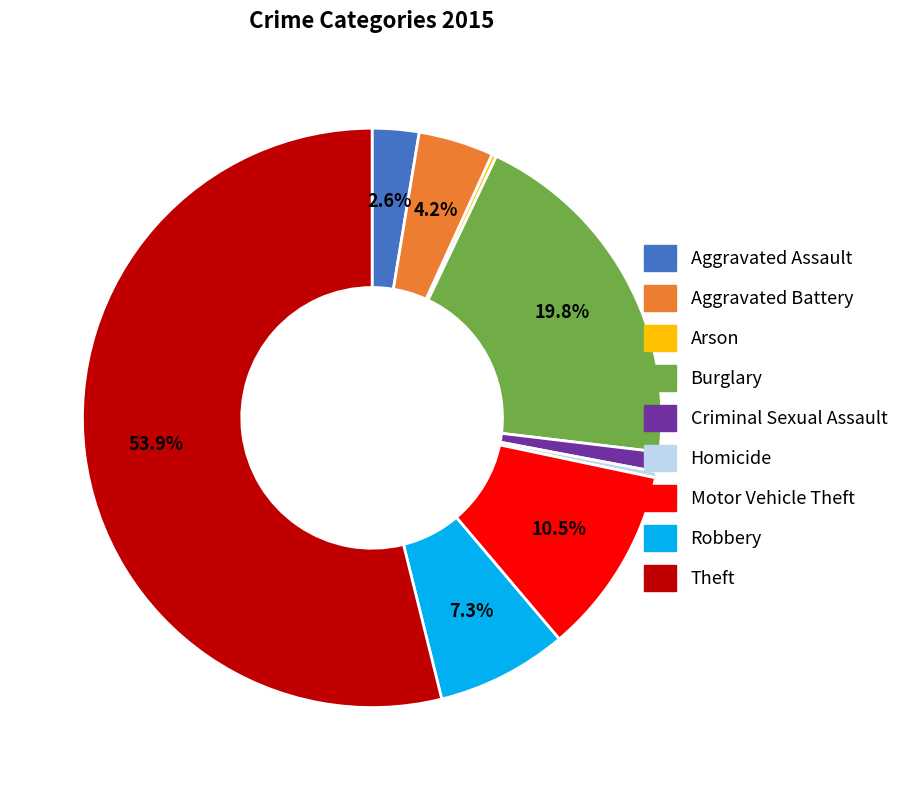

How much of the chart is everything except Motor Vehicle Theft?

89.5%